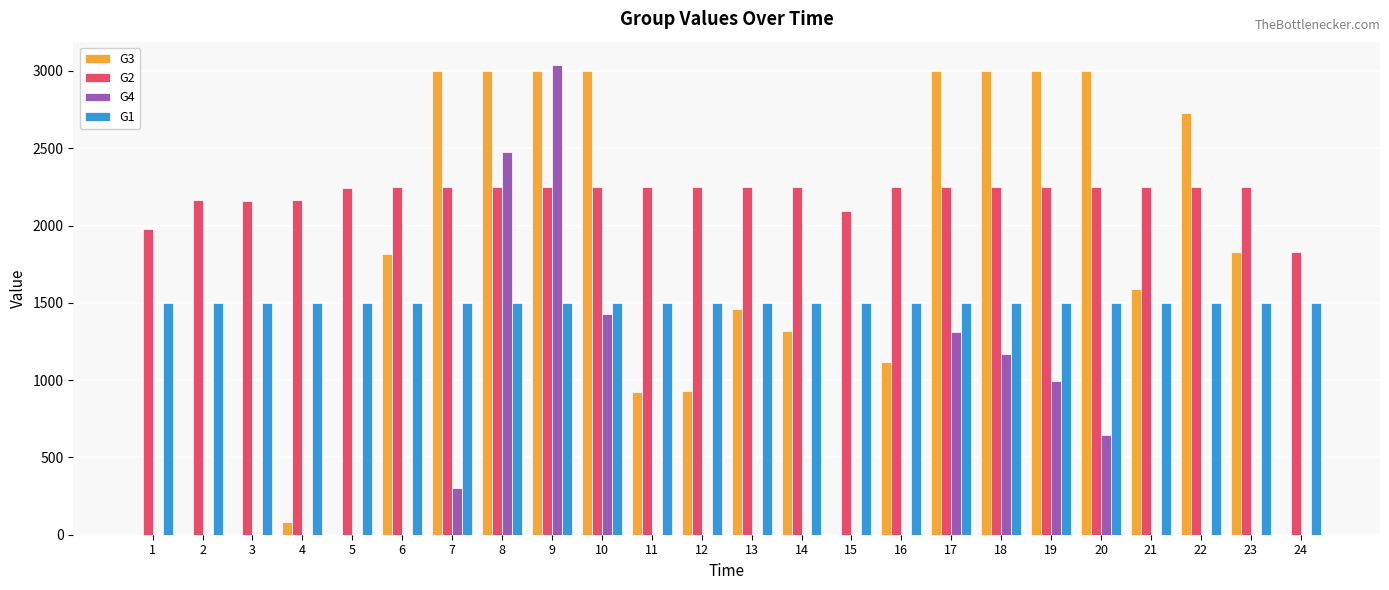

What is the spread (max minus min) of values at 17?

1689.3